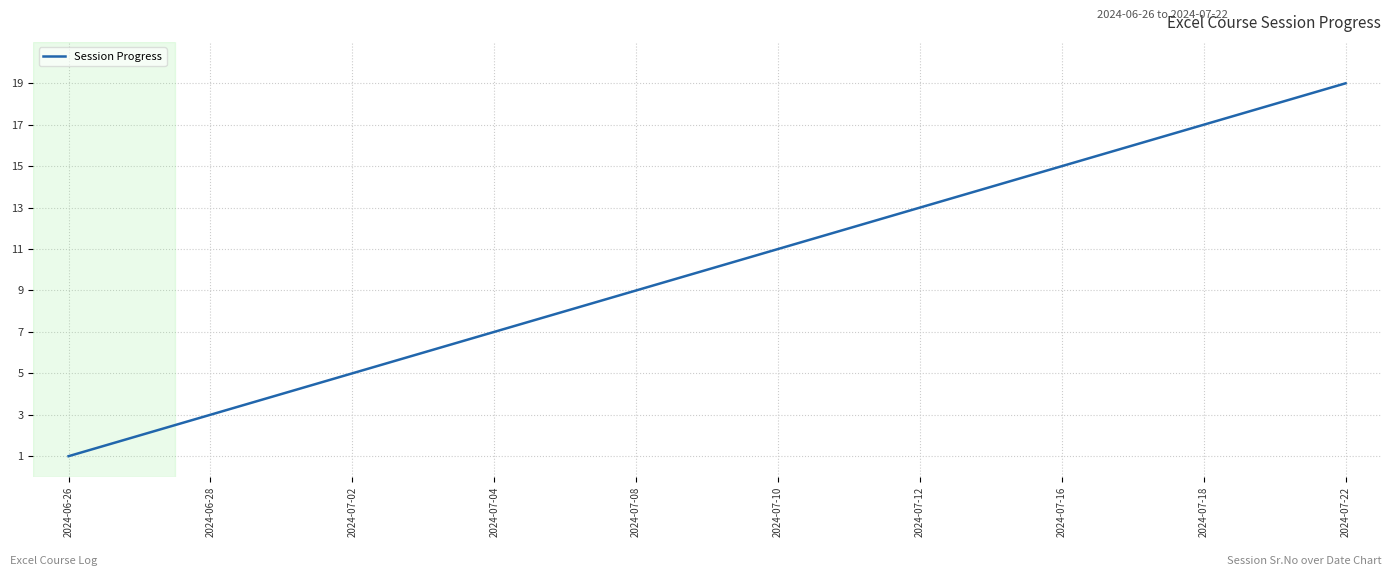

What is the difference between the maximum and minimum values?

18